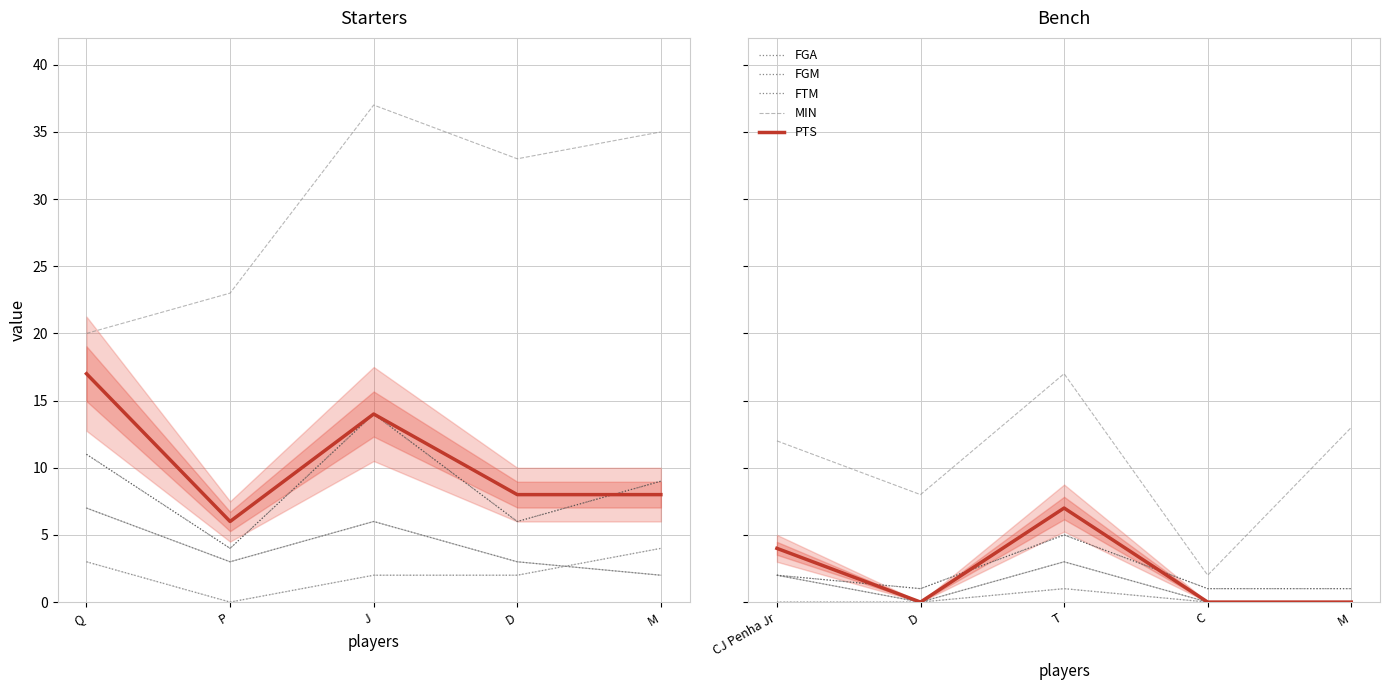

At which category does the chart reach its peak across all series?

T